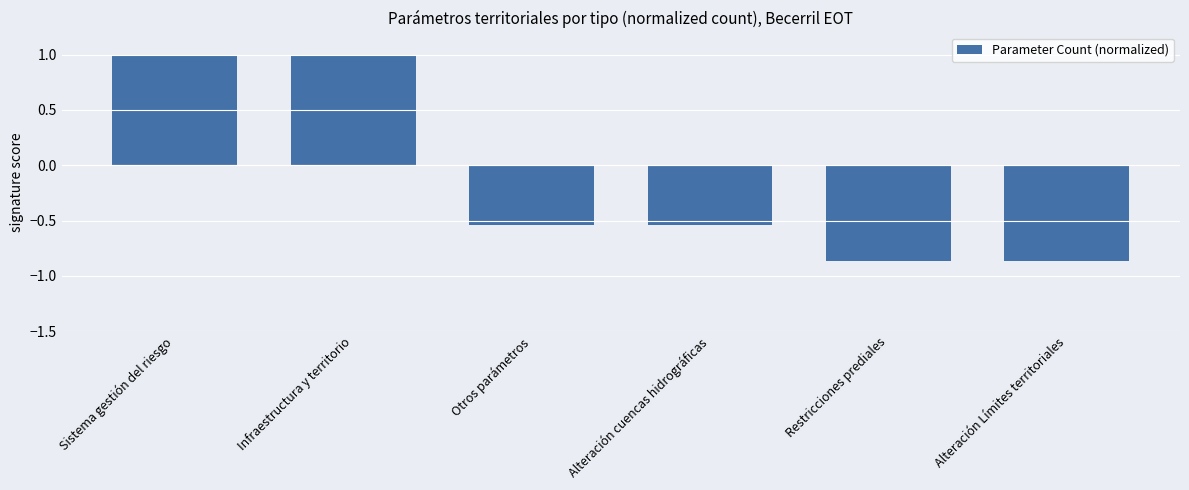

What is the difference between the maximum and second lowest values?

1.9